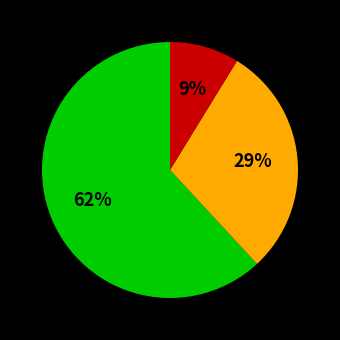

To the nearest percent, what is the average slice percentage?

33%